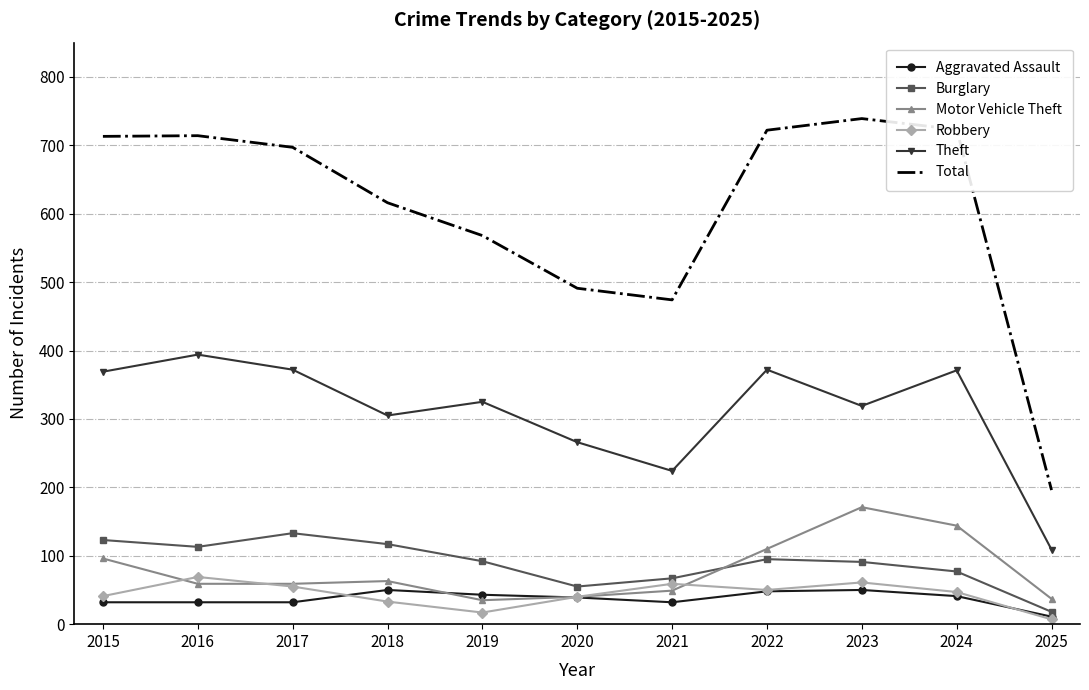

What is the difference between the Burglary values at 2023 and 2021?

24